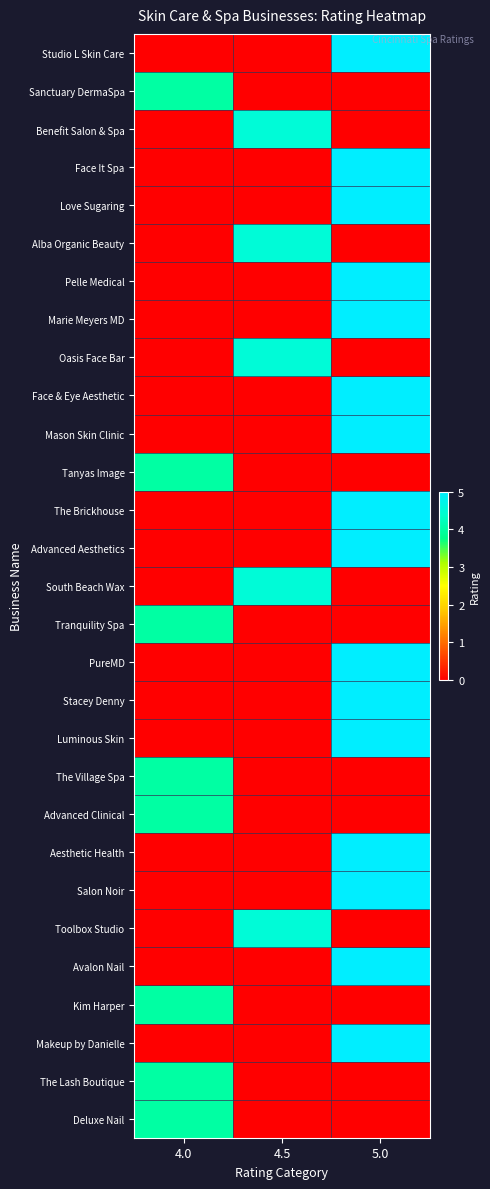

What is the spread (max minus min) of values at 4.5?

4.5